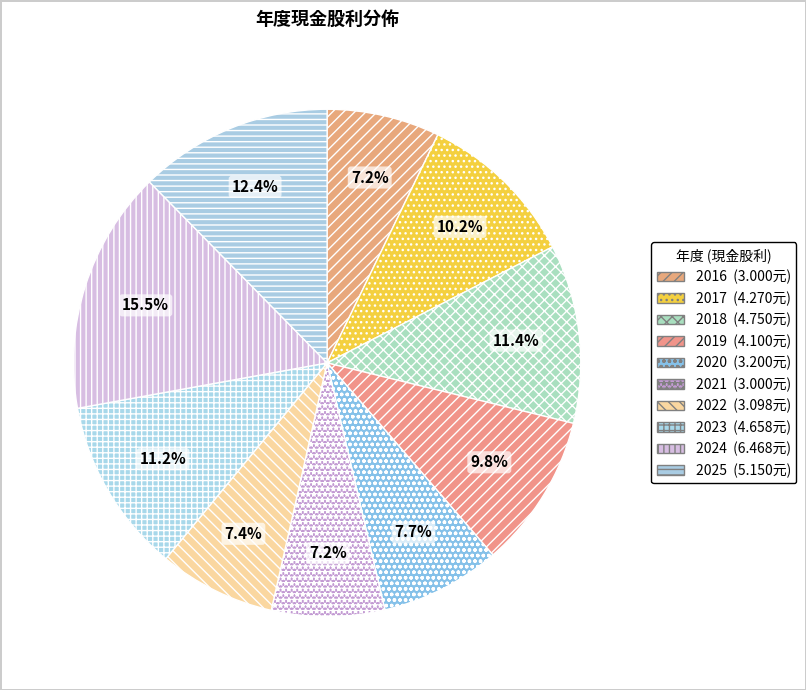

To the nearest percent, what is the difference between the 2017 and 2016 slice percentages?

3%